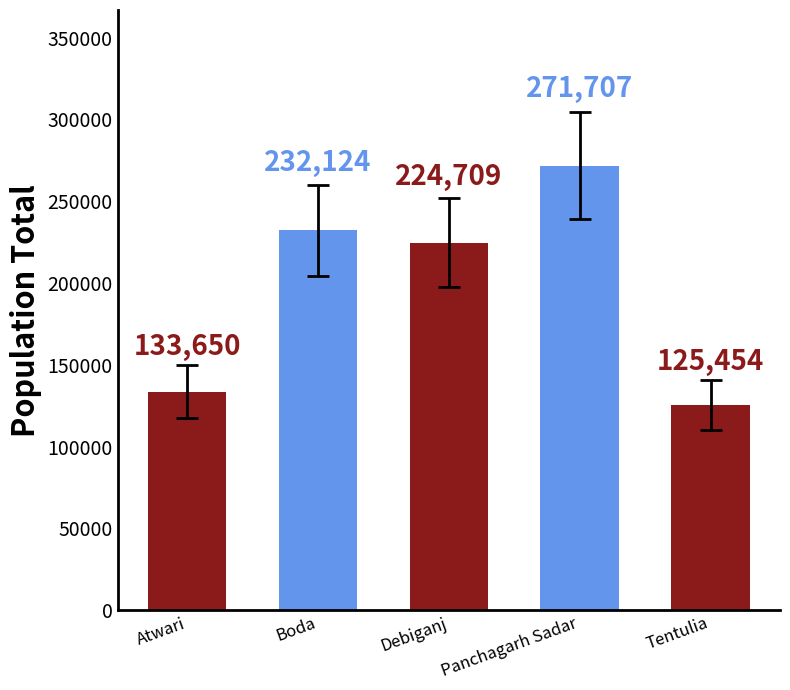

What is the sum of the values at Panchagarh Sadar and Atwari?

405357